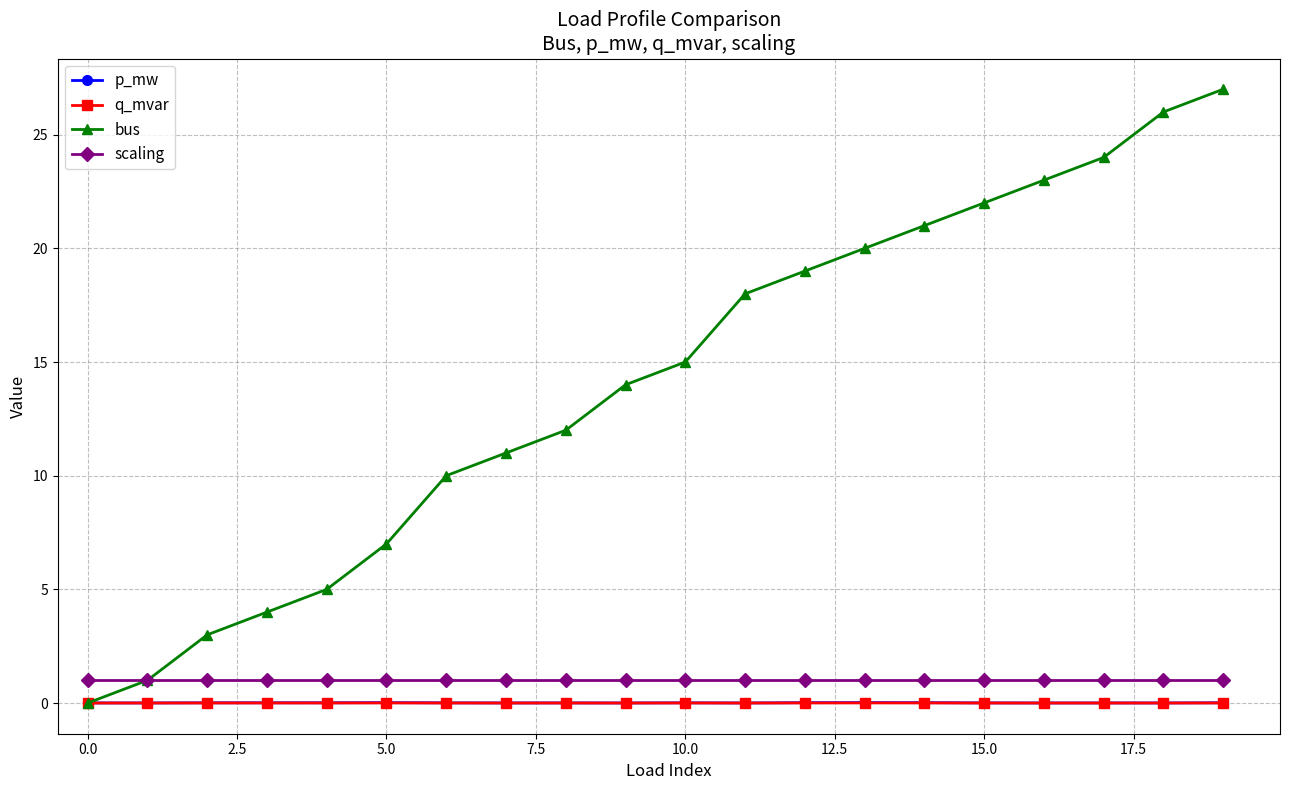

What is the minimum value for scaling?

1.0